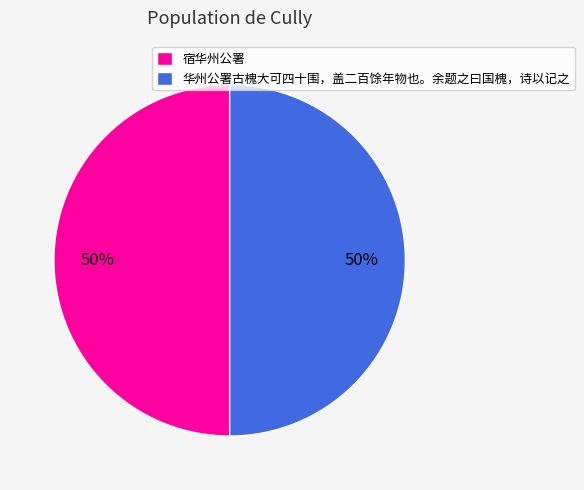

Is it true that 宿华州公署 is 61% of the pie?

False